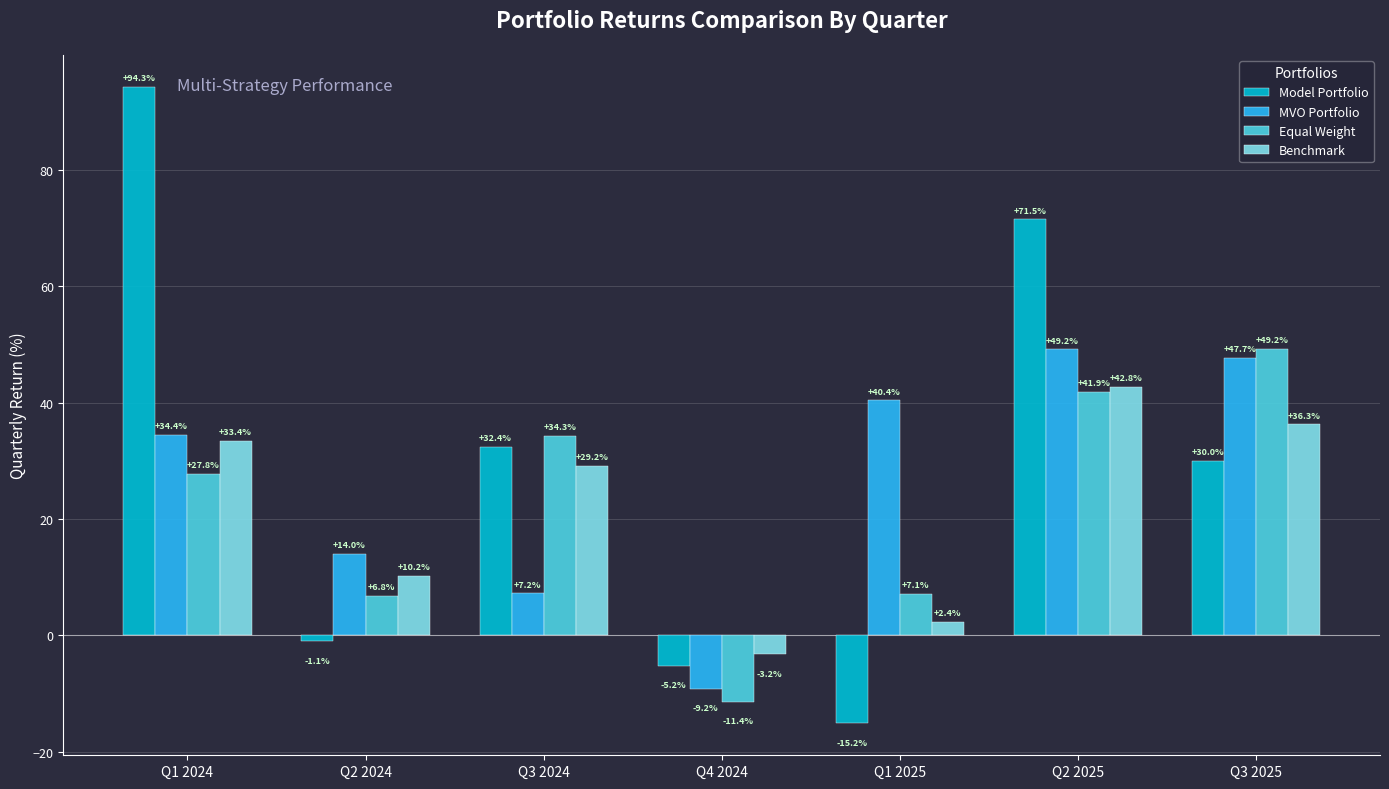

Which series has the largest total across all categories?

Model Portfolio